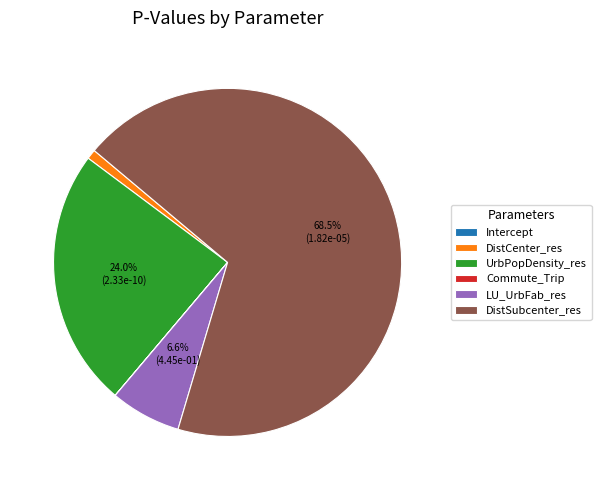

Does DistSubcenter_res represent more than half of the total?

Yes